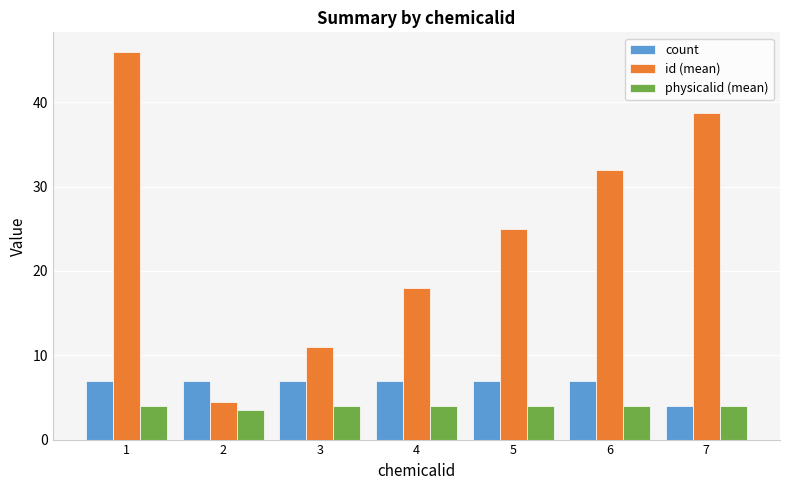

Is it true that physicalid (mean) equals 4.0 at 3?

True